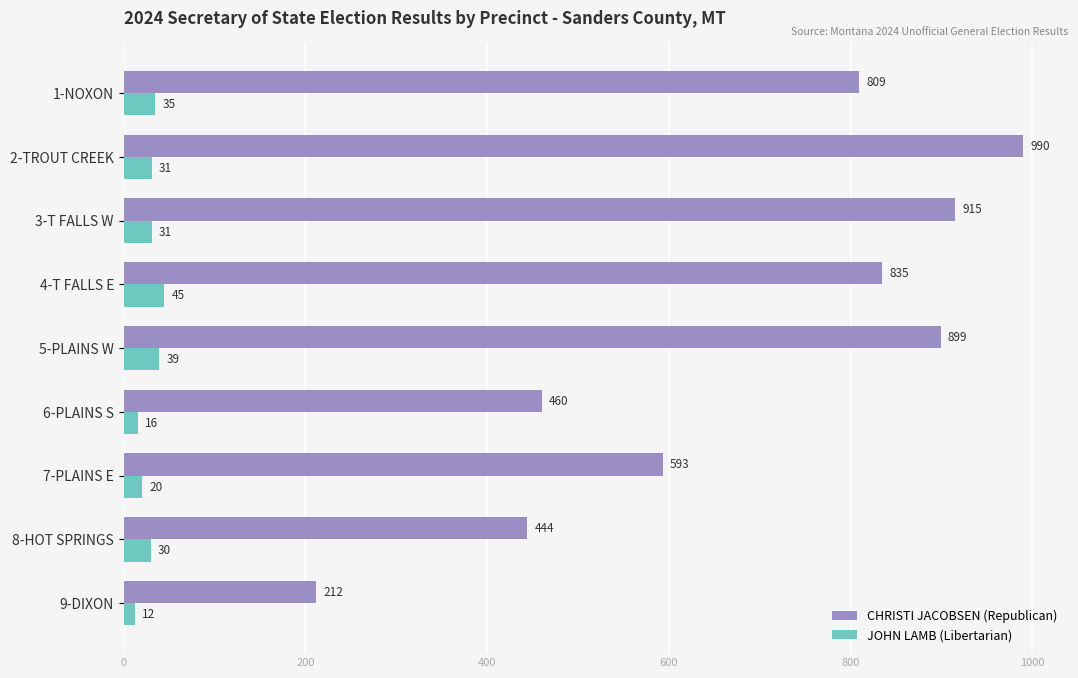

What is the difference between the second highest and minimum values in the JOHN LAMB (Libertarian) series?

27